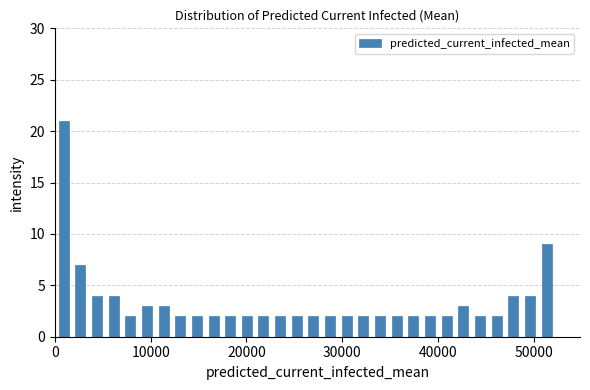

Around what value on the x-axis is the tallest bar? Give the approximate position of its centre, as read against the axis.

1000